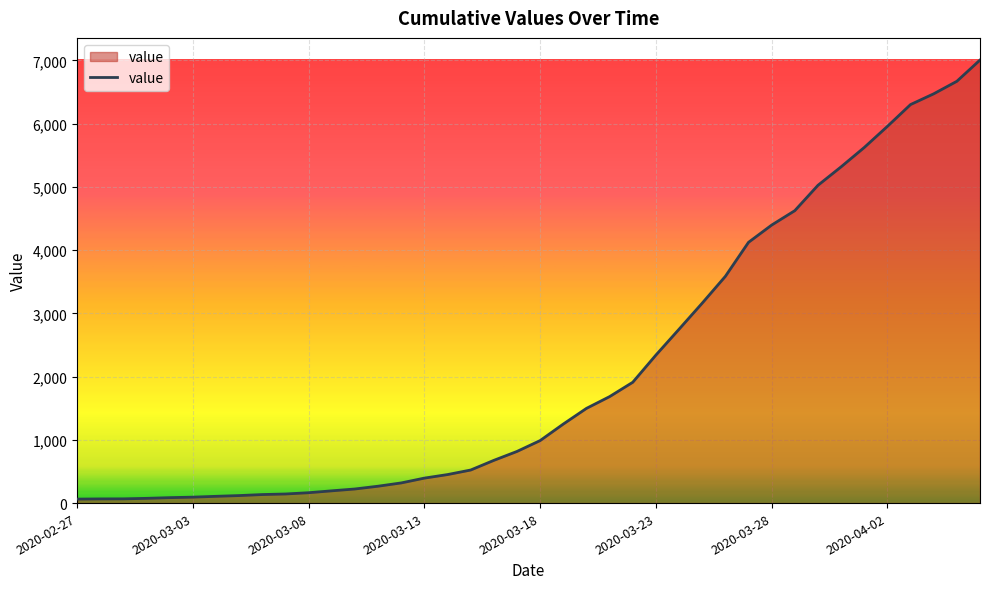

What is the greatest value displayed?

7007